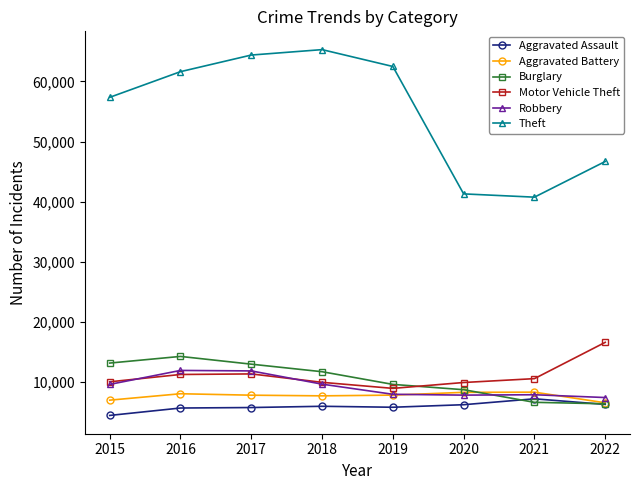

What are all the series names shown in the legend?

Aggravated Assault, Aggravated Battery, Burglary, Motor Vehicle Theft, Robbery, Theft